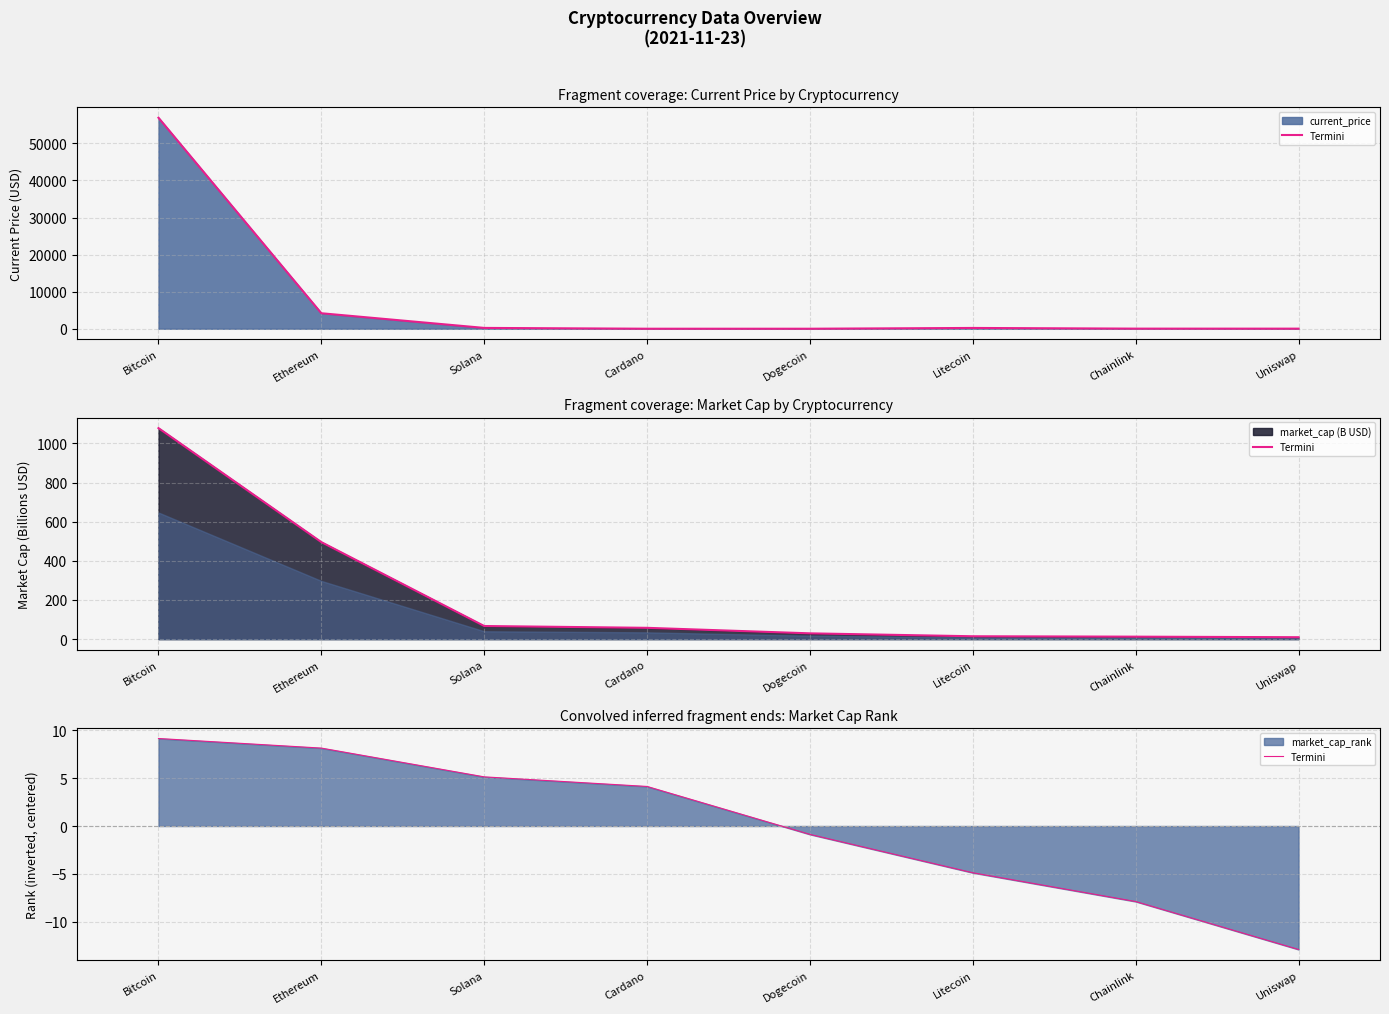

The chart shows a value of -4.9 at Litecoin. True or false?

True